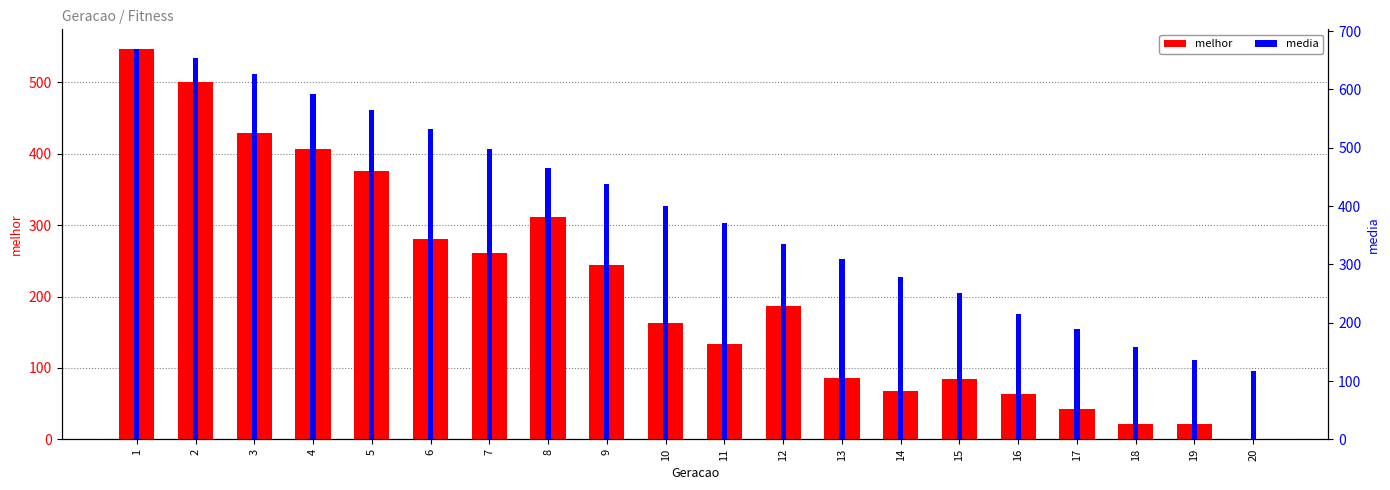

How many series are shown in this chart?

2